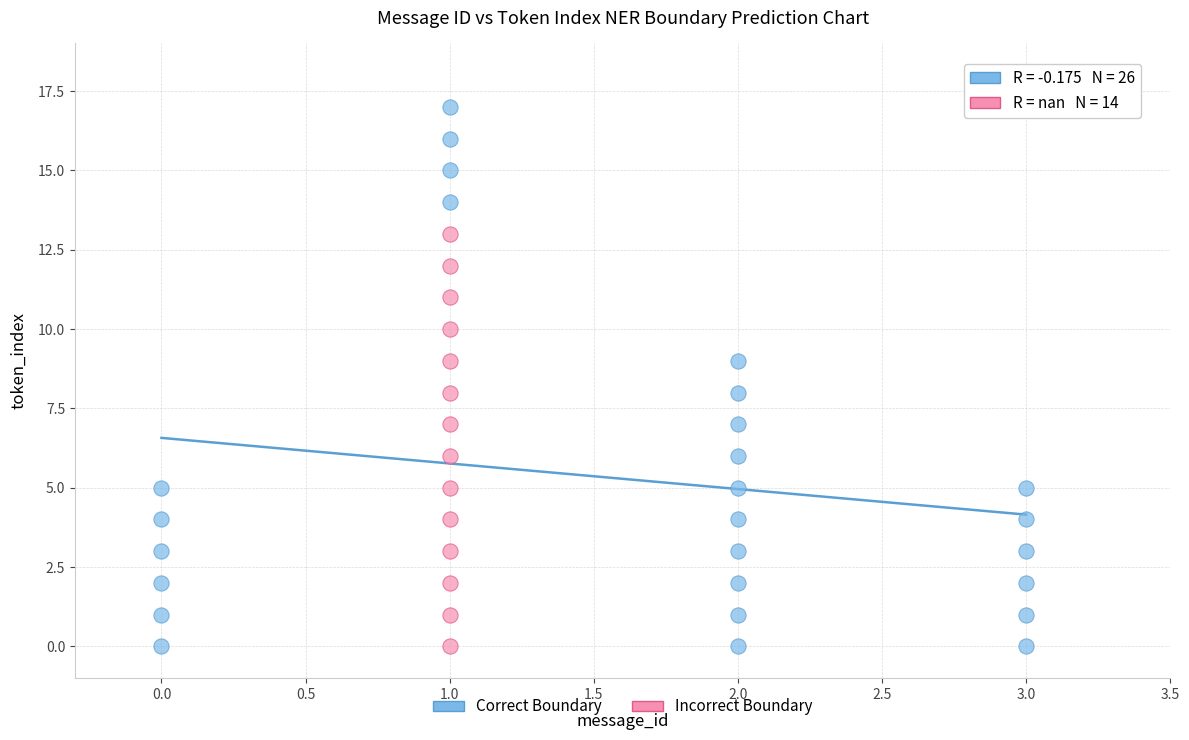

Which series has the largest Y range (max minus min)?

Correct Boundary